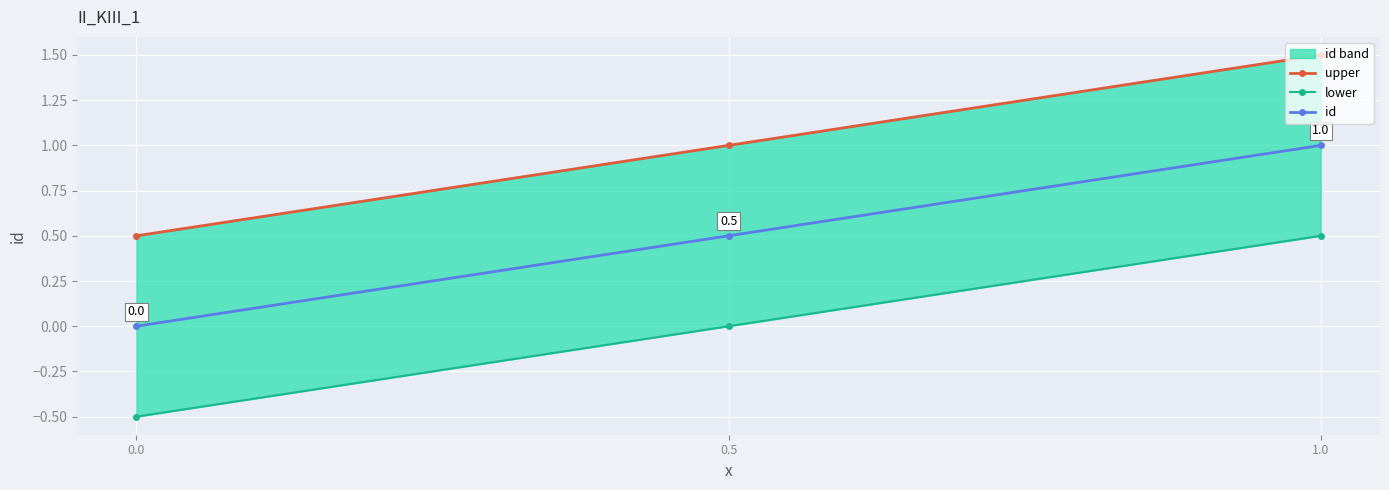

Is it true that id equals 0.0 at 0.0?

True